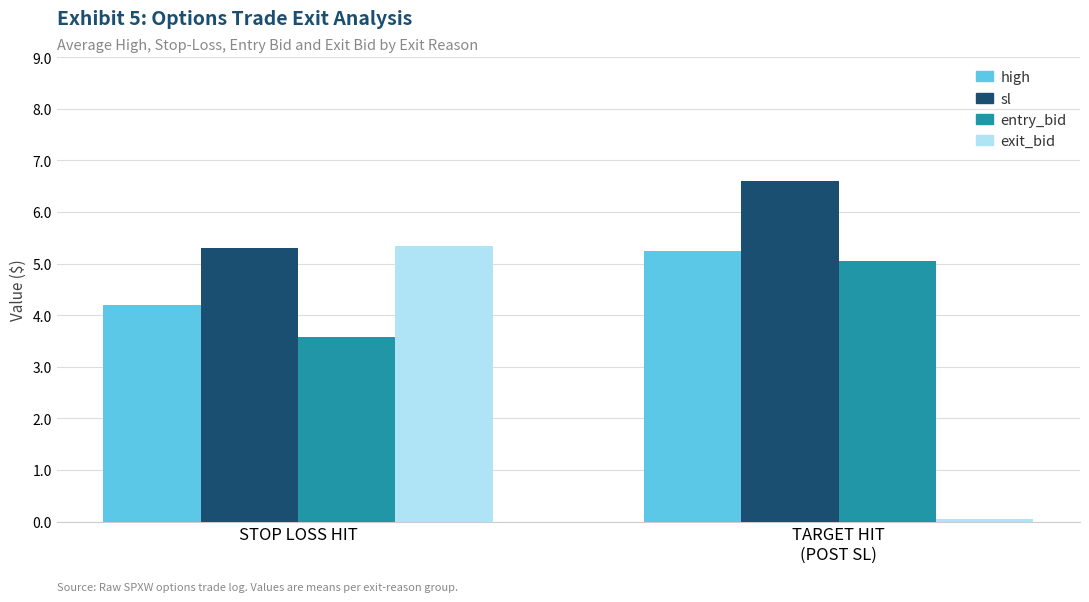

Are the bars grouped side by side (vs. stacked)?

Yes